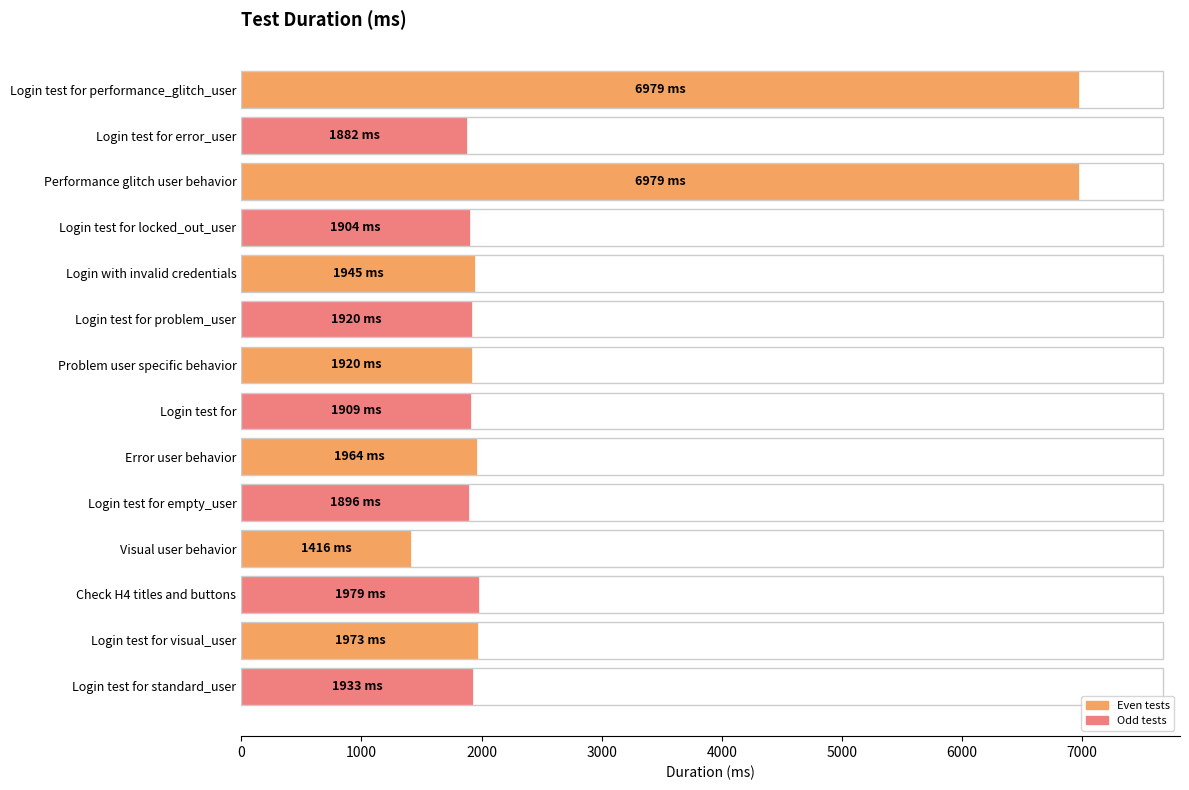

Count the number of data series in this chart.

1